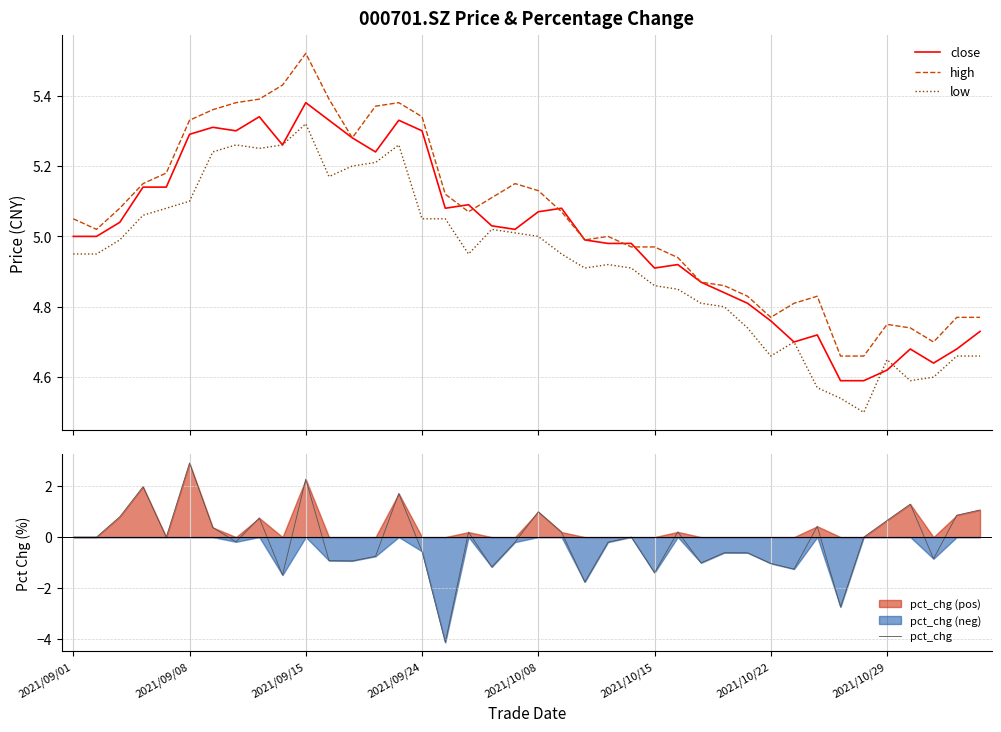

What is the spread (max minus min) of values at 8?

4.6